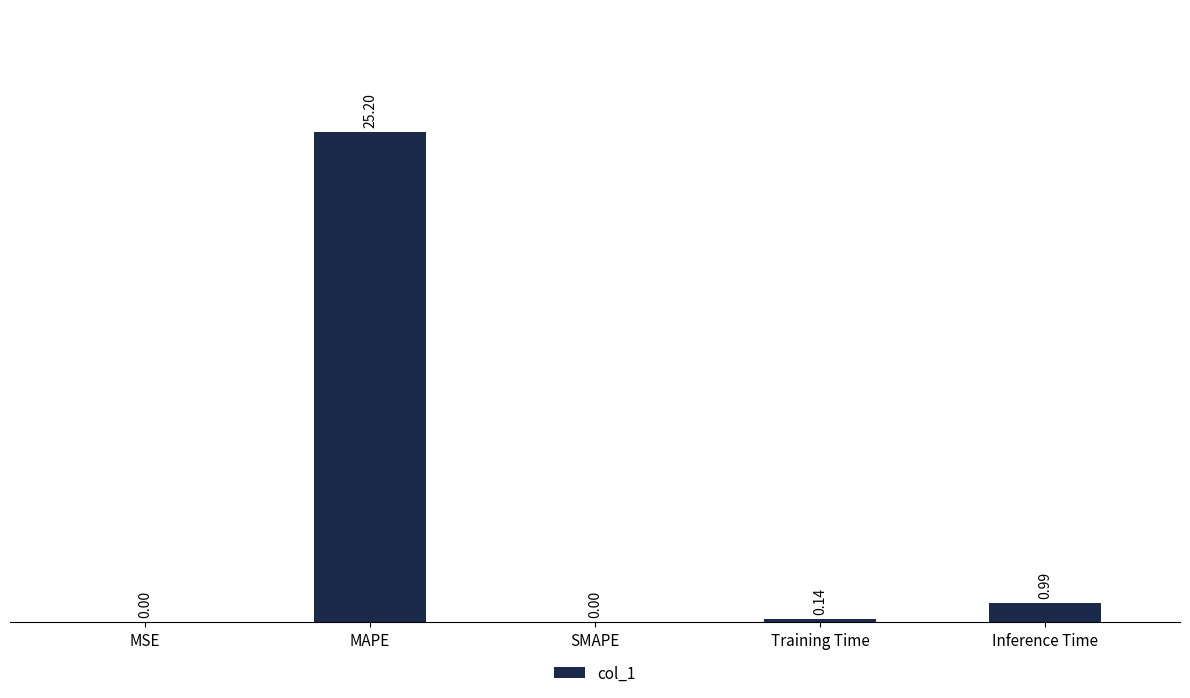

True or false: the data shows 33.8 at MAPE.

False